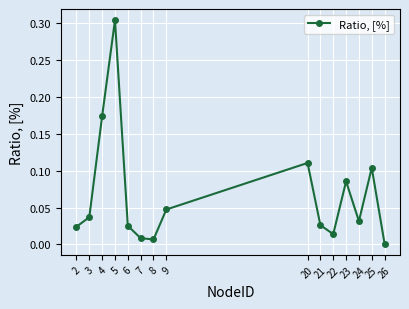

Is this an area chart (filled region under the line)?

No